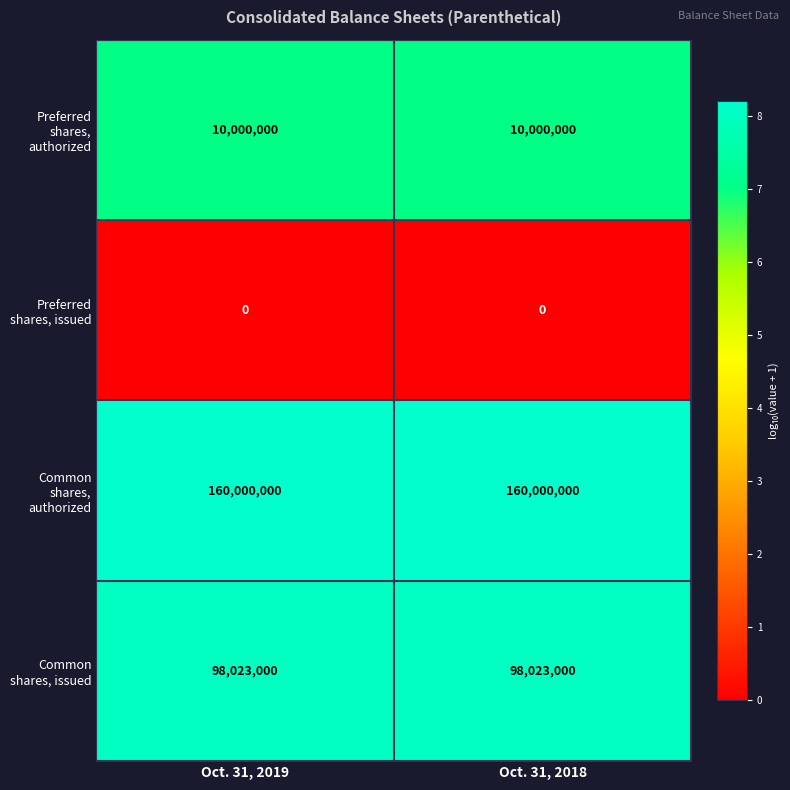

What is the greatest value displayed?

160000000